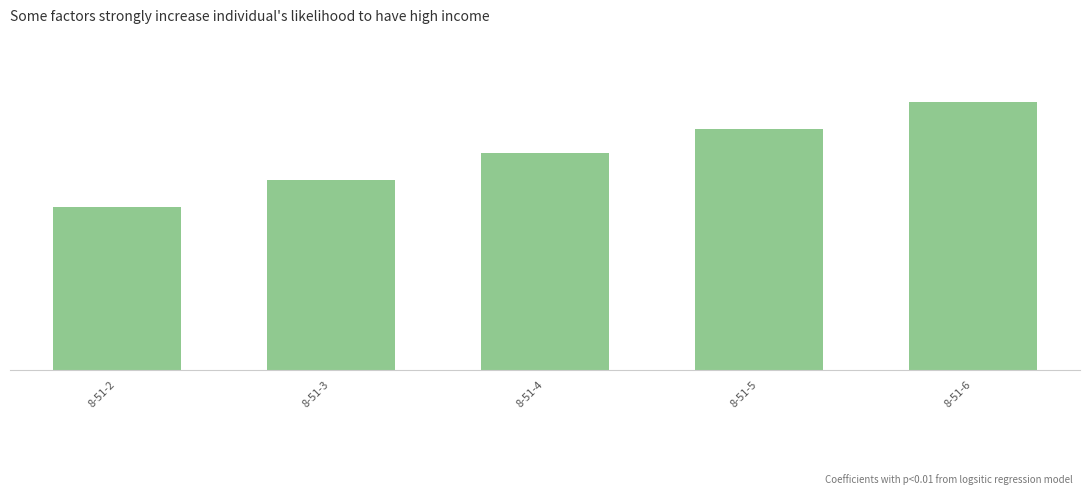

Is it true that the value at 8-51-2 is 127?

True